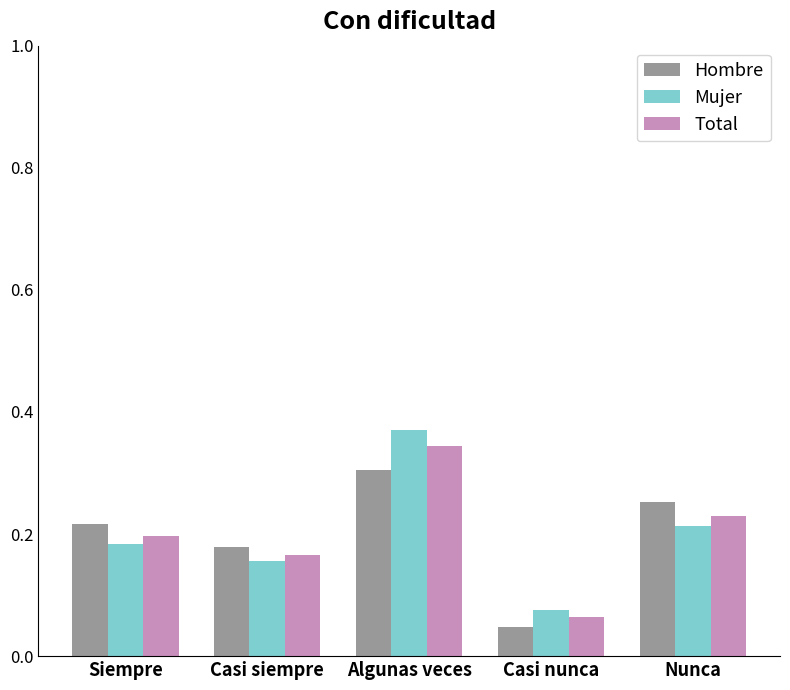

Which label corresponds to the smallest value in the chart?

Casi nunca